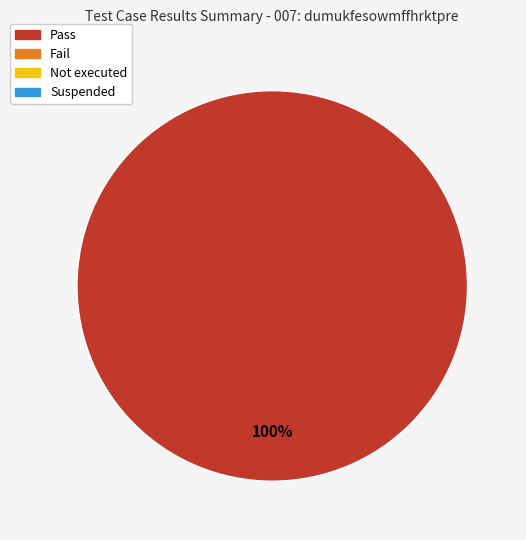

Is there a majority slice in this chart?

Yes